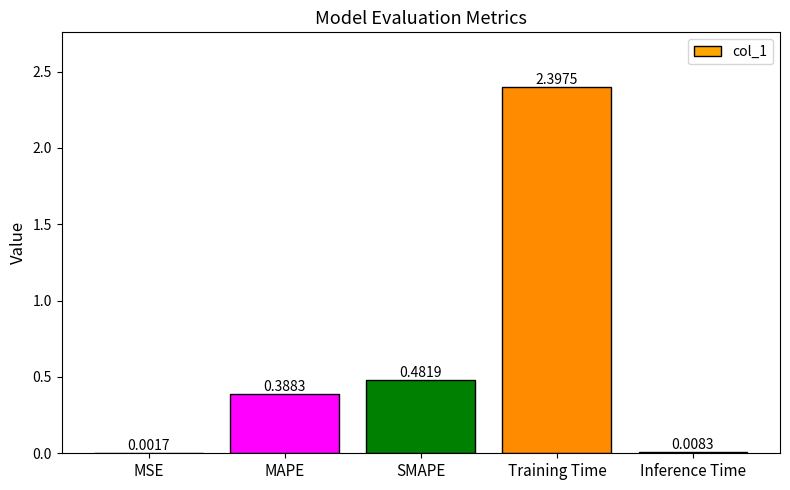

At which label is the value closest to 1?

SMAPE